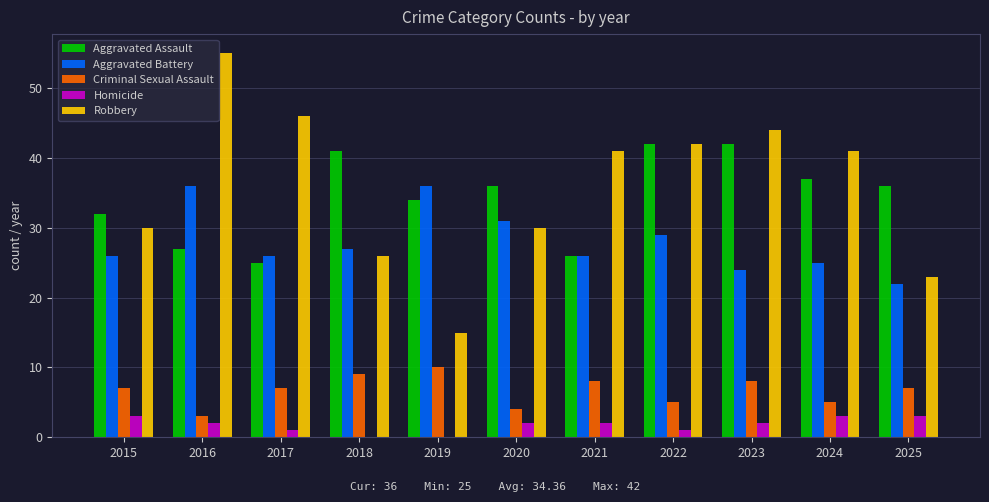

Reading left to right, transcribe all the data shown in this chart.

Aggravated Assault: 32	27	25	41	34	36	26	42	42	37	36
Aggravated Battery: 26	36	26	27	36	31	26	29	24	25	22
Criminal Sexual Assault: 7	3	7	9	10	4	8	5	8	5	7
Homicide: 3	2	1	0	0	2	2	1	2	3	3
Robbery: 30	55	46	26	15	30	41	42	44	41	23